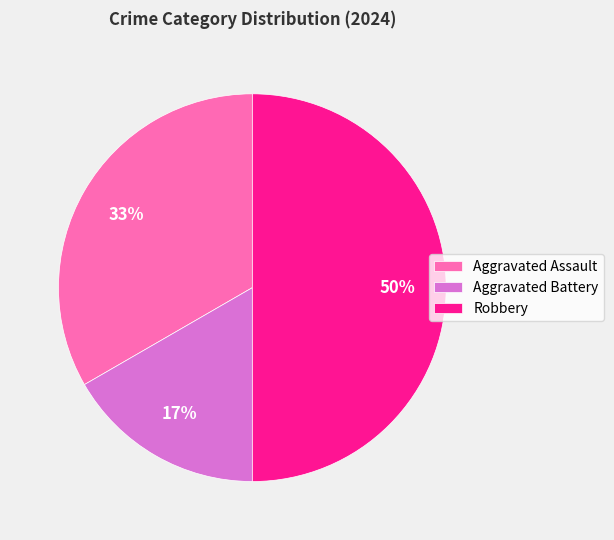

What is the smallest slice in the pie chart?

Aggravated Battery